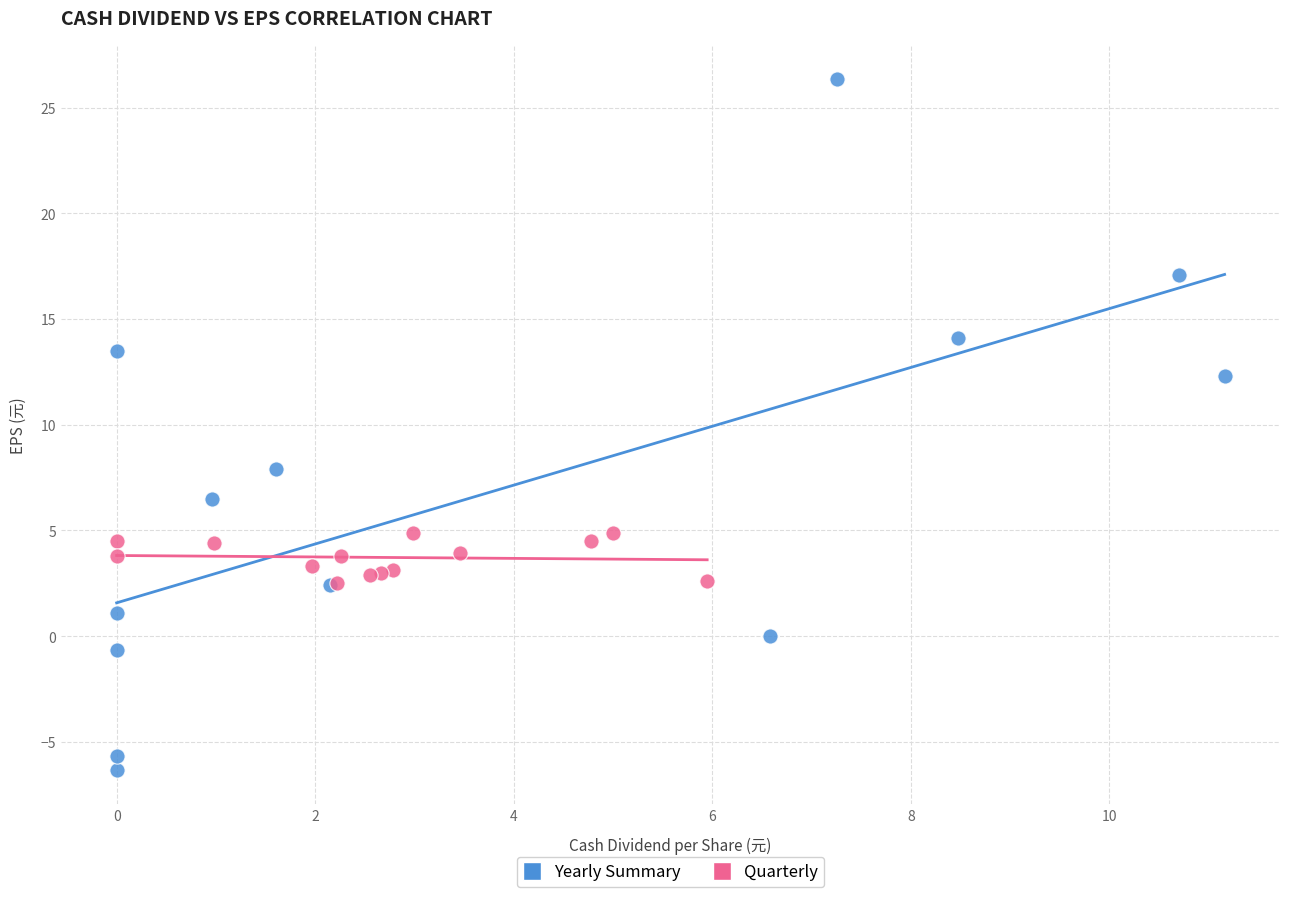

Which series reaches the minimum Y coordinate?

Yearly Summary